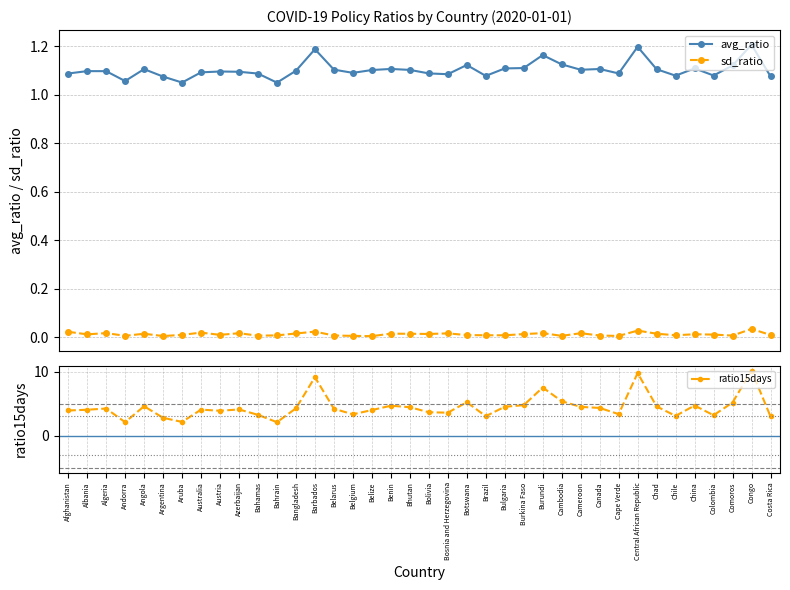

What is the maximum value for avg_ratio?

1.2